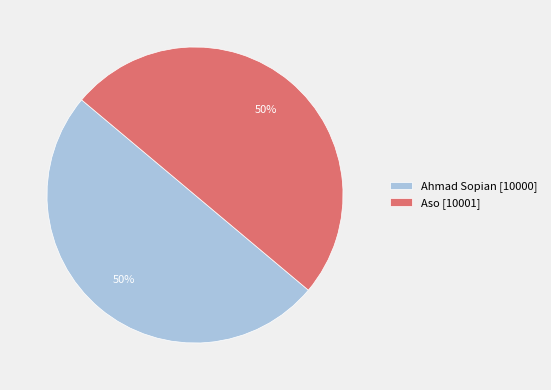

To the nearest percent, what percentage of the pie is Ahmad Sopian [10000]?

50%